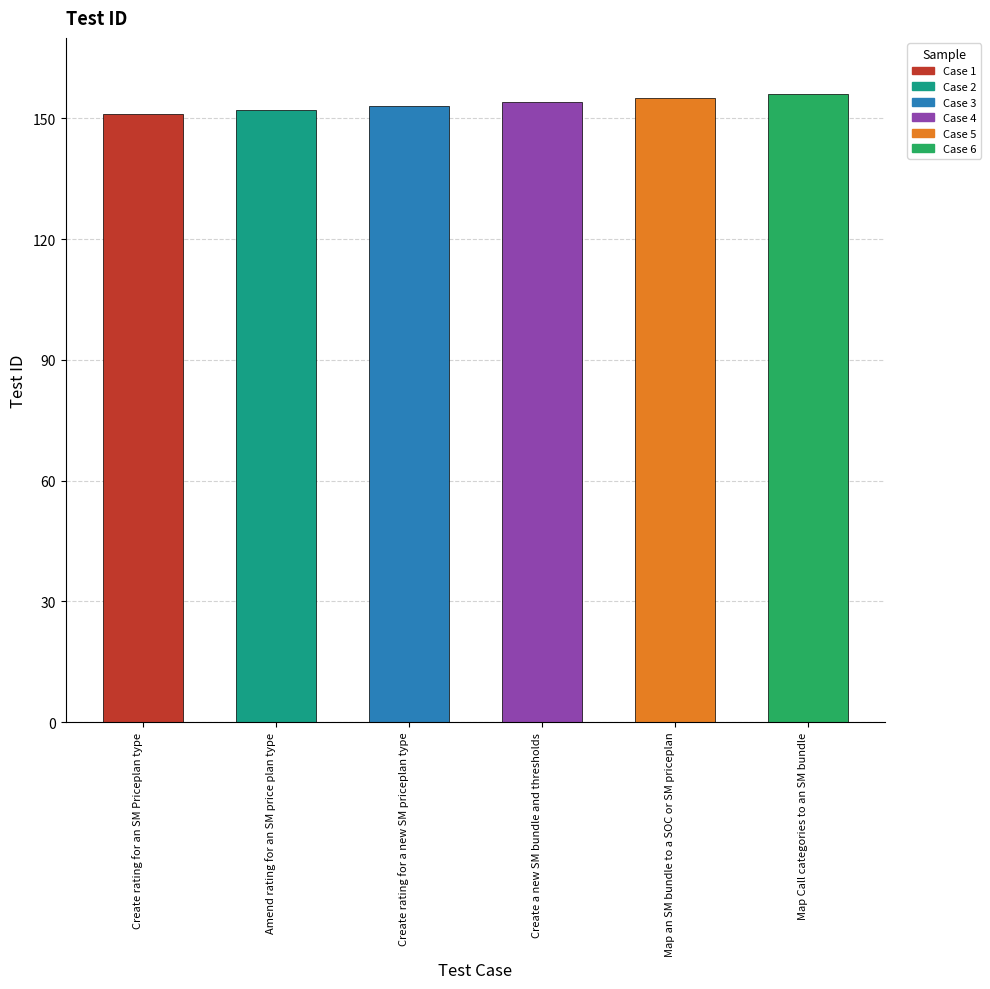

What is the label of the 4th bar from the left?

Create a new SM bundle and thresholds